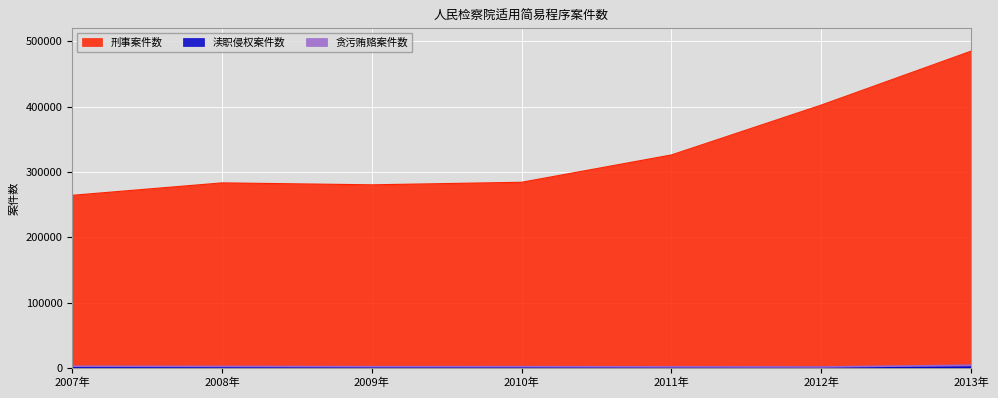

What is the value of the 渎职侵权案件数 point at the 7th from the left?

1070